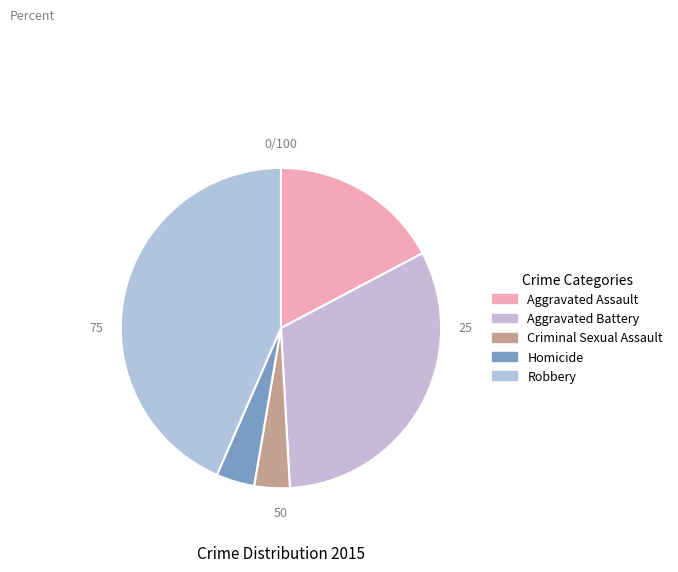

True or false: Aggravated Assault accounts for 26% of the total.

False